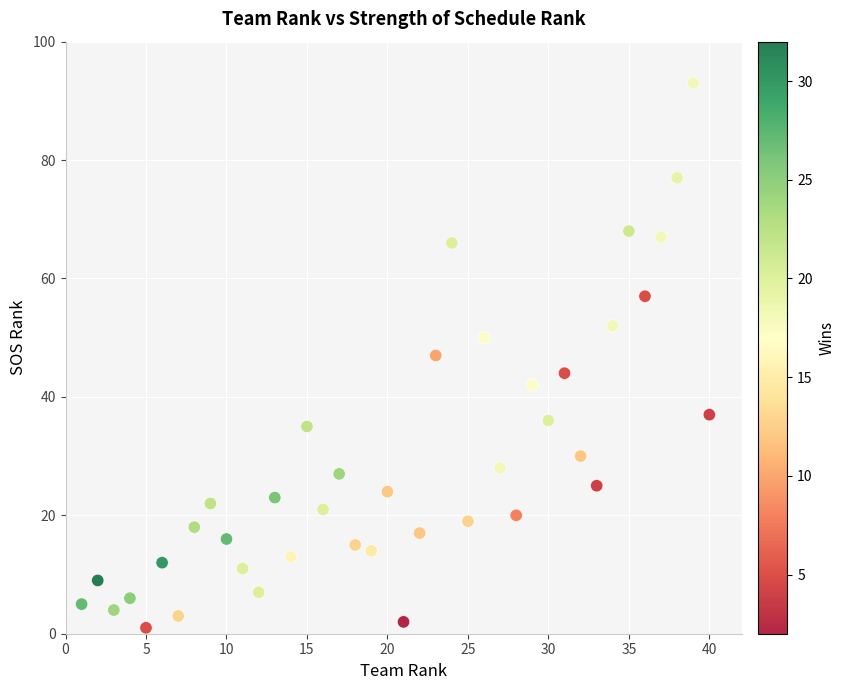

What is the range of X values (max minus min)?

39